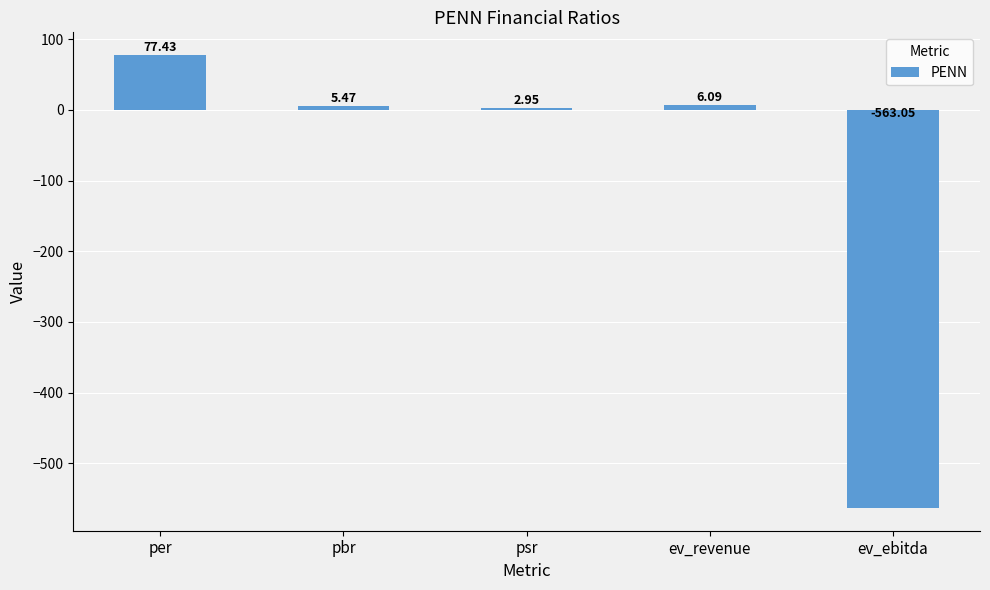

The value at ev_revenue is 6.1. True or false?

True